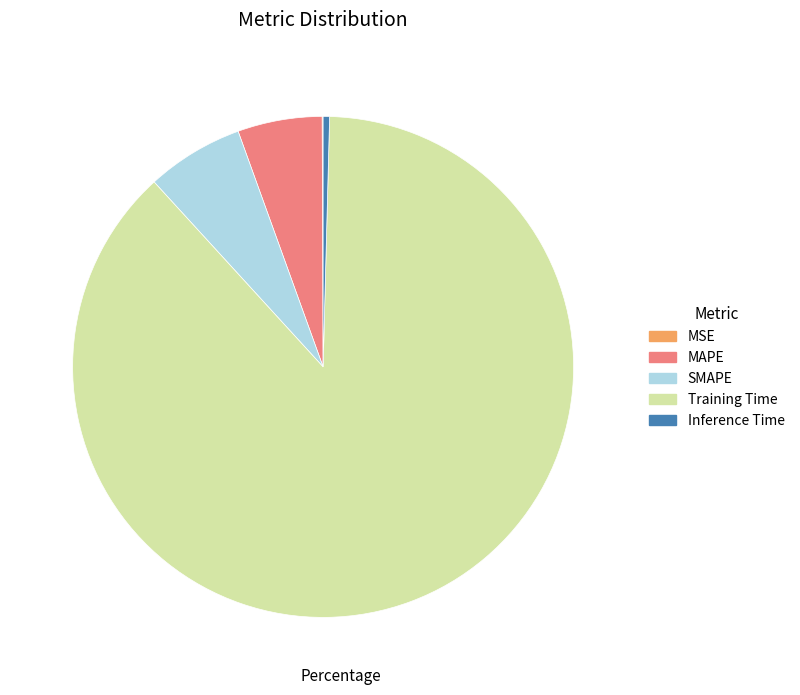

Does any single category account for the majority?

Yes